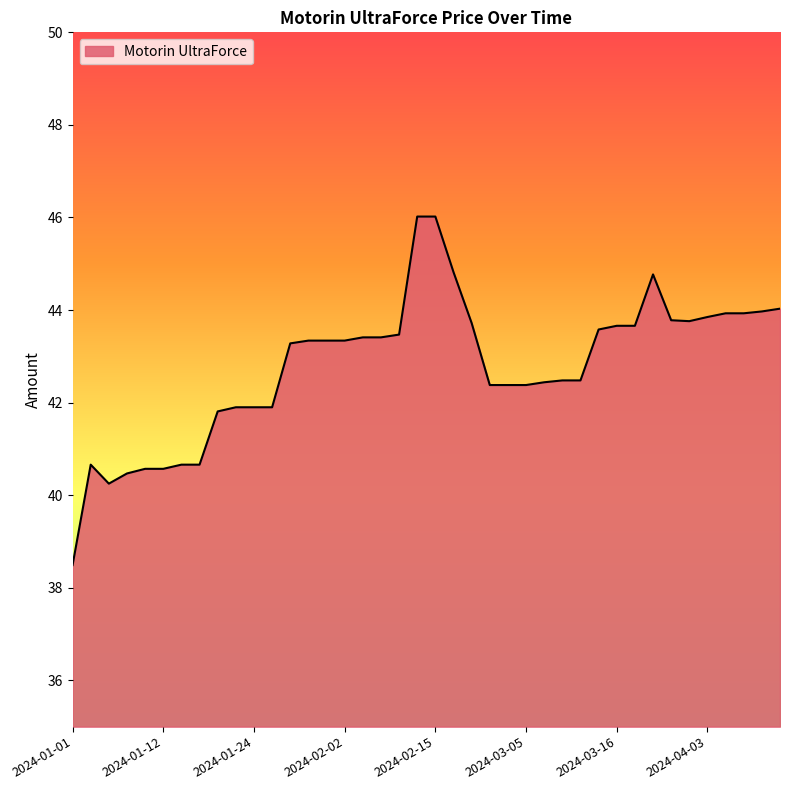

What is the average value?

42.8